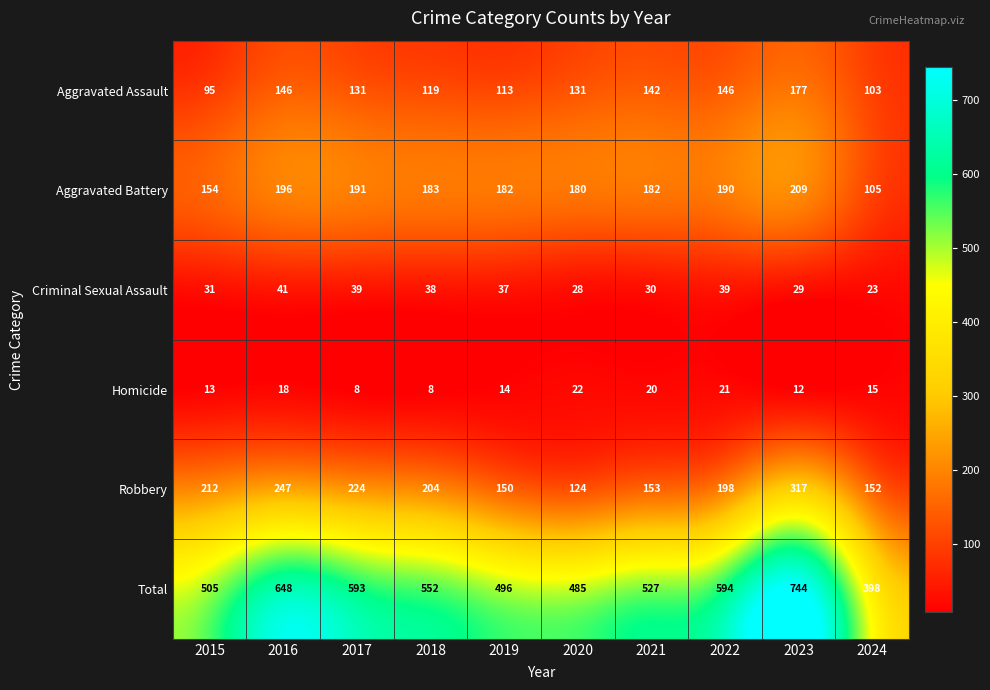

The value of Robbery at 2017 is 224. True or false?

True